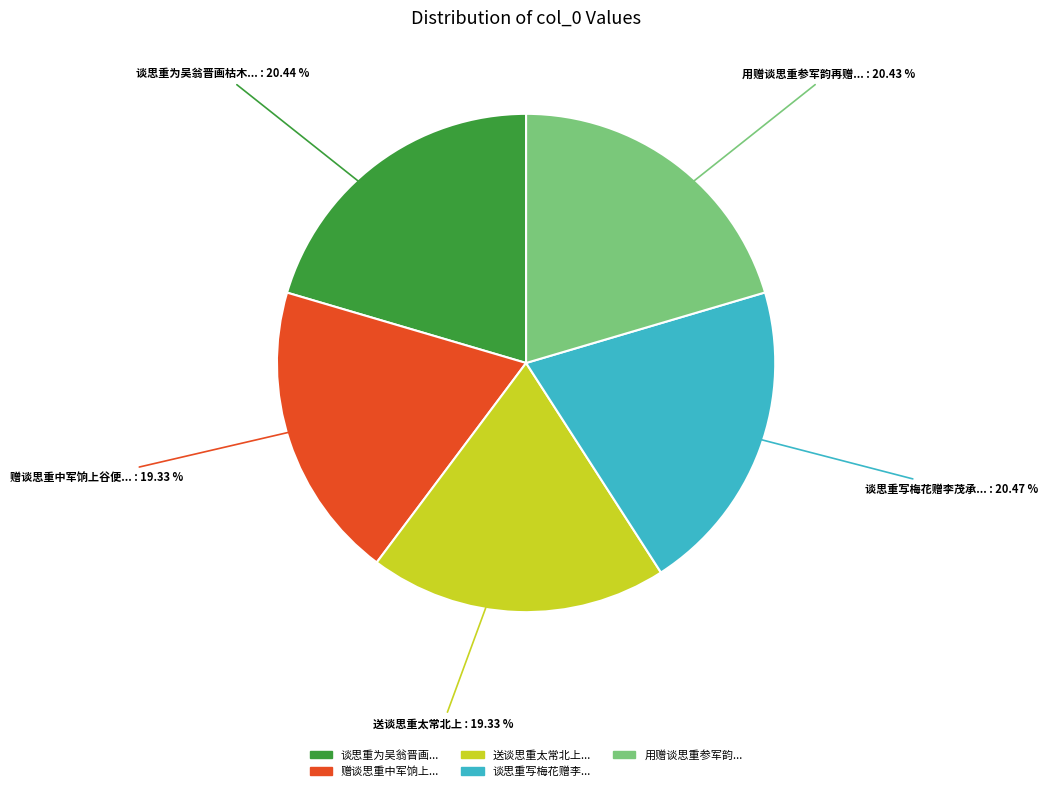

Is there any slice that represents more than half of the pie?

No